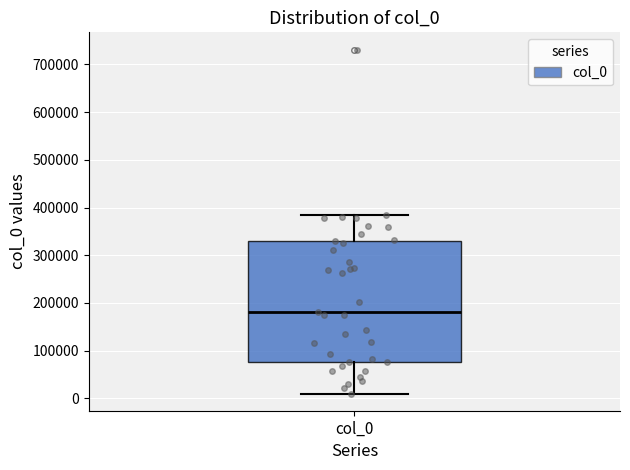

Read this box plot against the y-axis: the position of the median line, the range covered by the box, and the ends of both whiskers. The values are not printed on the chart, so give them approximately, as read against the axis.

median 180000, box 80000 to 330000, whiskers 10000 to 390000